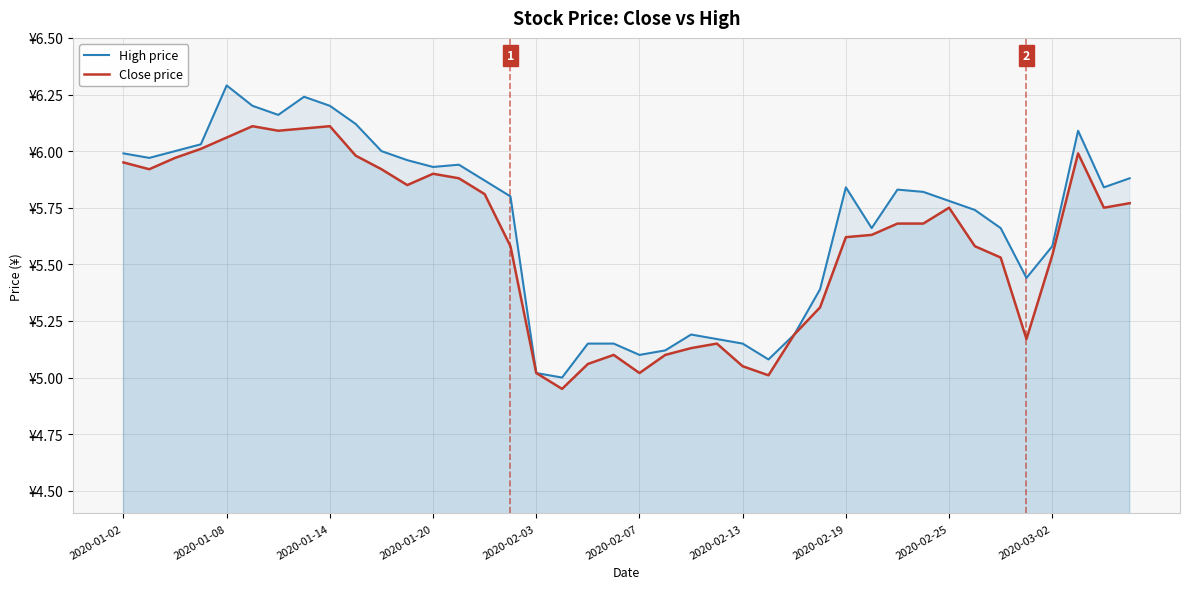

True or false: Close price and High price intersect in this chart.

False